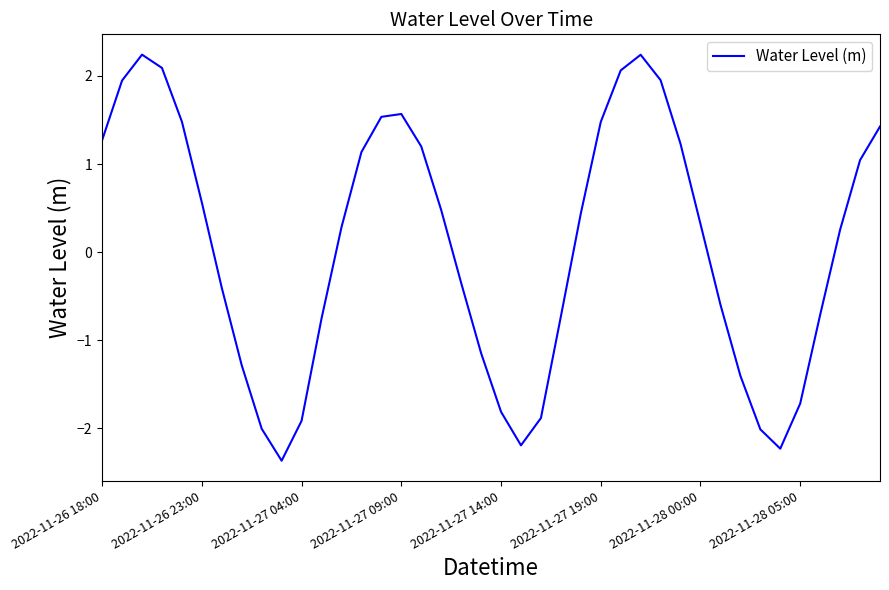

What is the maximum value shown in the chart?

2.2